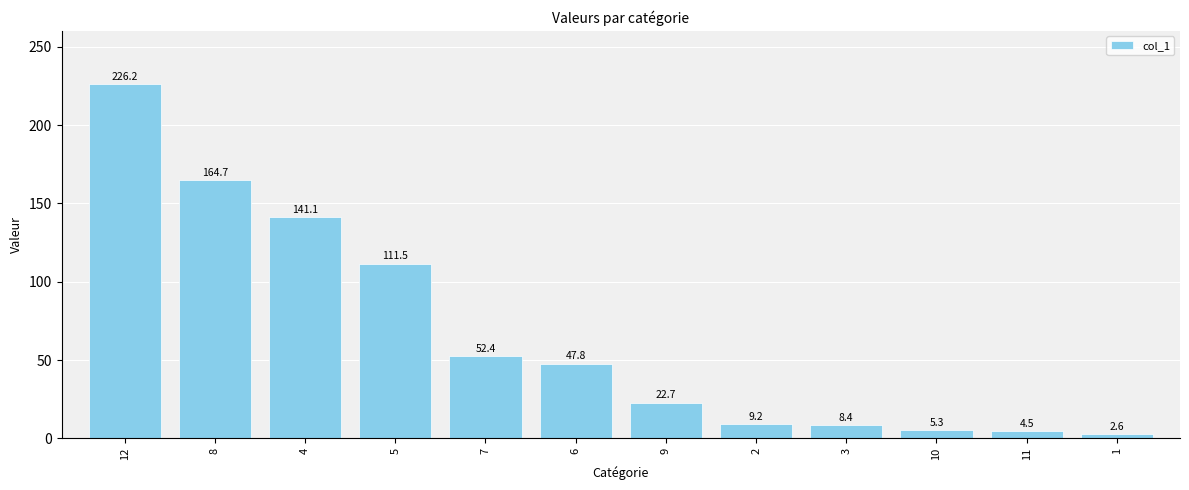

Reading left to right, transcribe all the data shown in this chart.

226.2	164.7	141.1	111.5	52.4	47.8	22.7	9.2	8.4	5.3	4.5	2.6